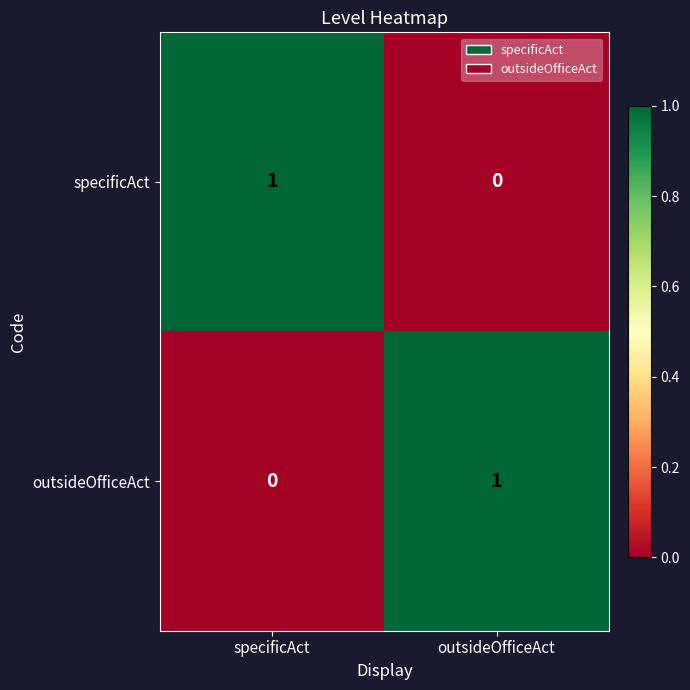

Reading left to right, transcribe all the data shown in this chart.

specificAct: specificAct=1	outsideOfficeAct=0
outsideOfficeAct: specificAct=0	outsideOfficeAct=1